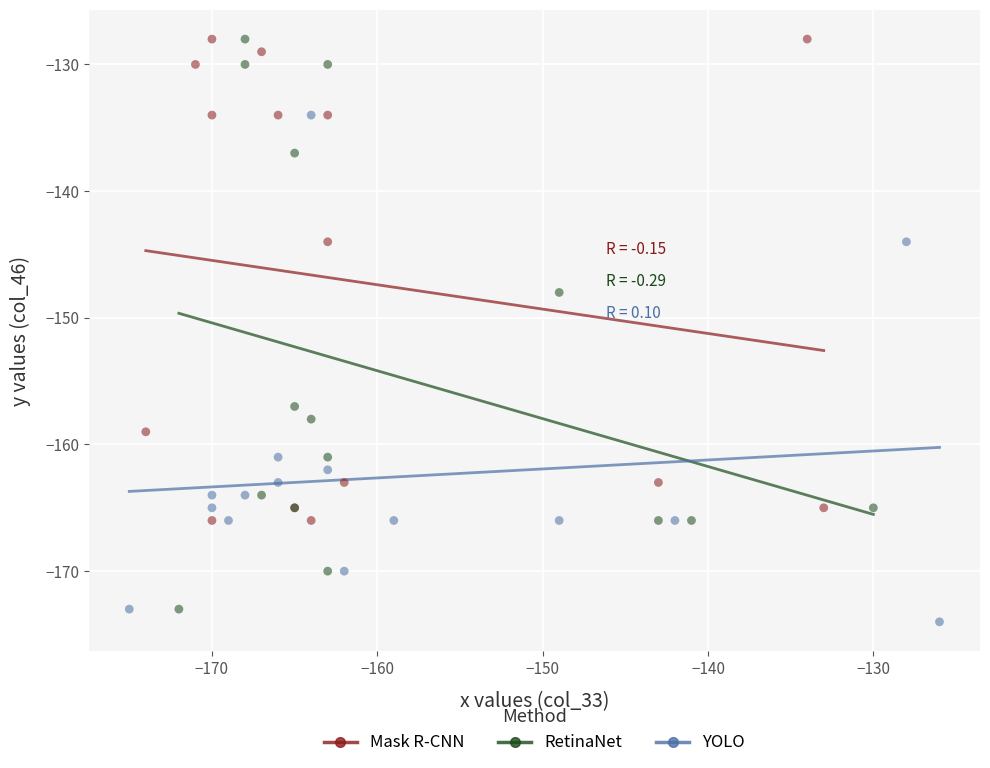

Which series has the widest spread of Y values?

RetinaNet